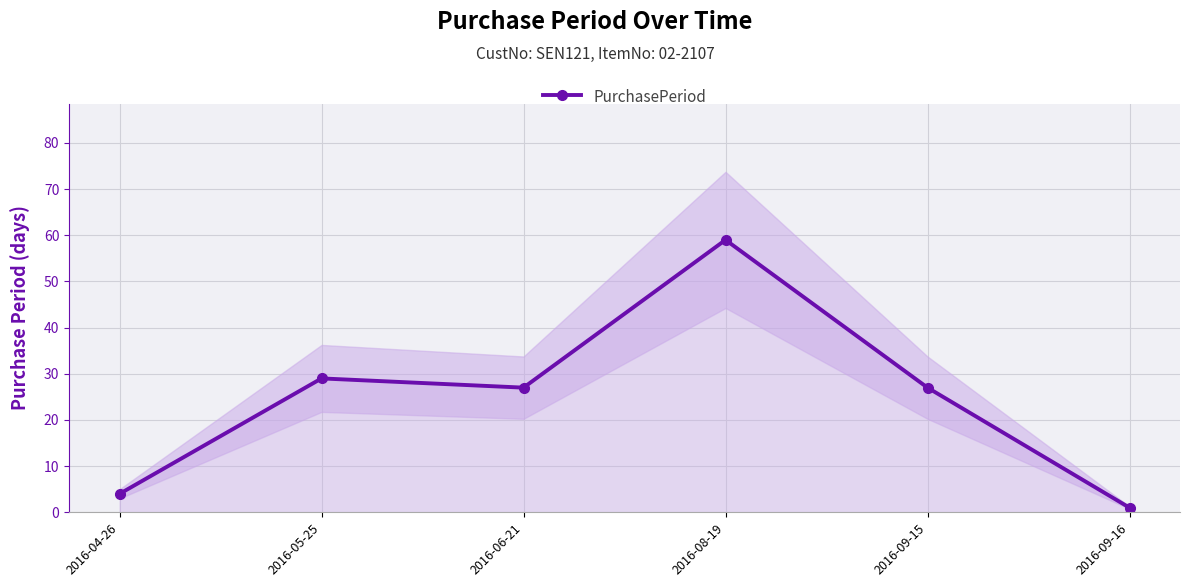

Is it true that the value at 2016-08-19 is 59?

True